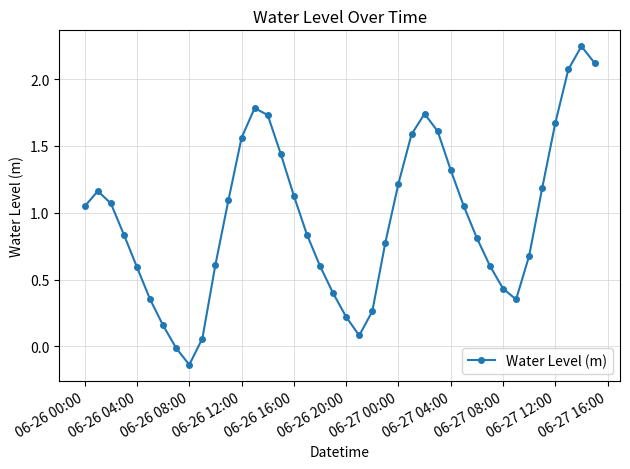

What is the value of the 32nd point from the left?

0.6